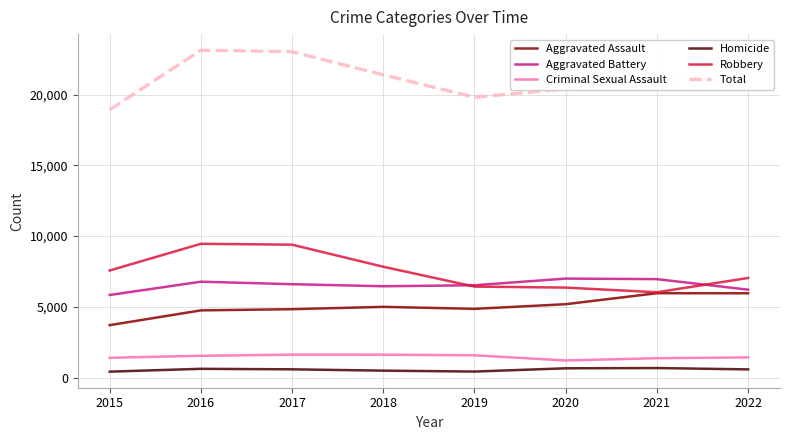

How many lines are shown in the chart?

6